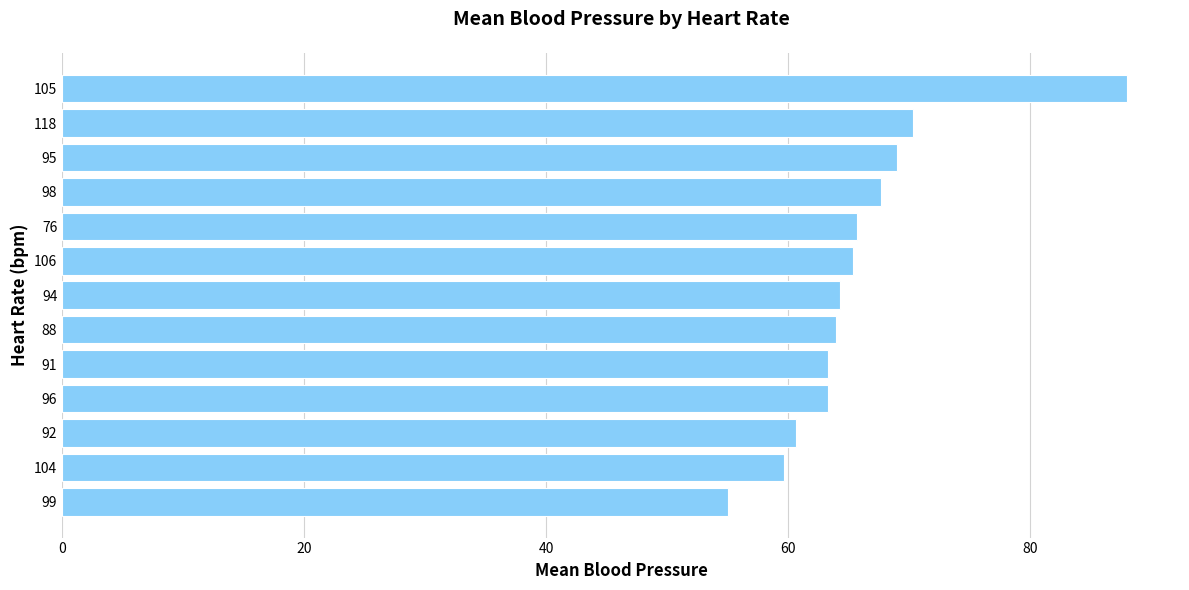

Does the chart contain stacked bars?

No